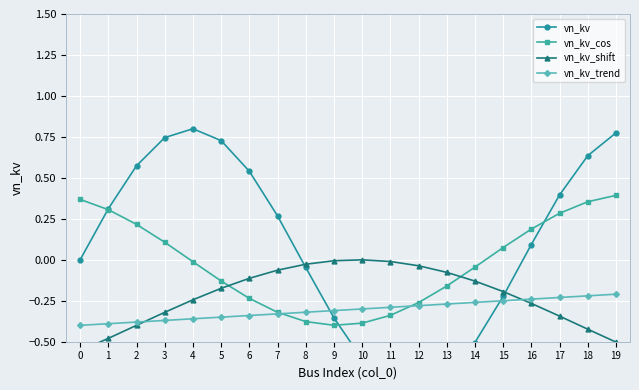

How many times do vn_kv_cos and vn_kv_trend cross each other?

2